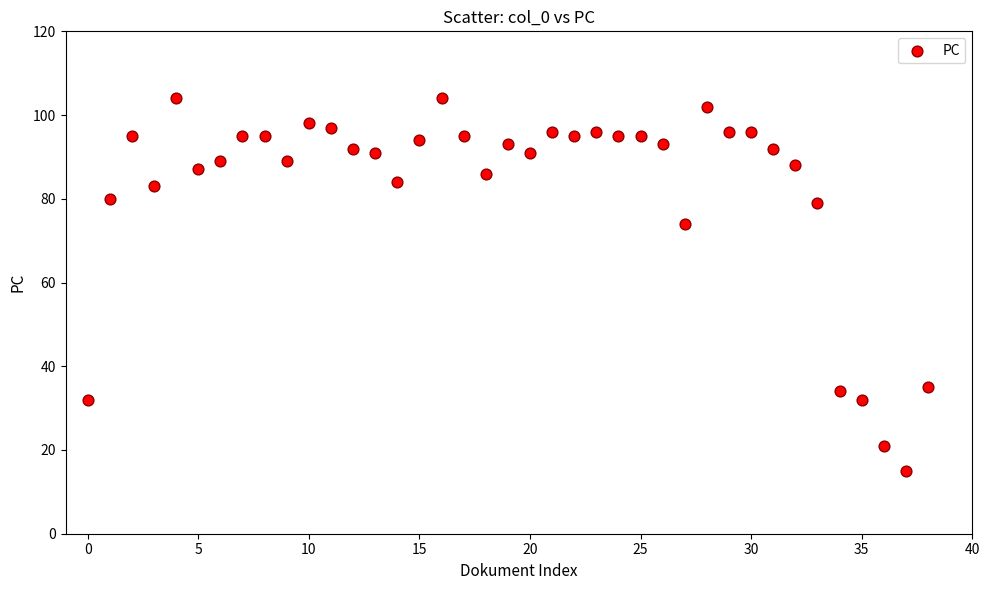

What Y value in the scatter plot is closest to 59?

74